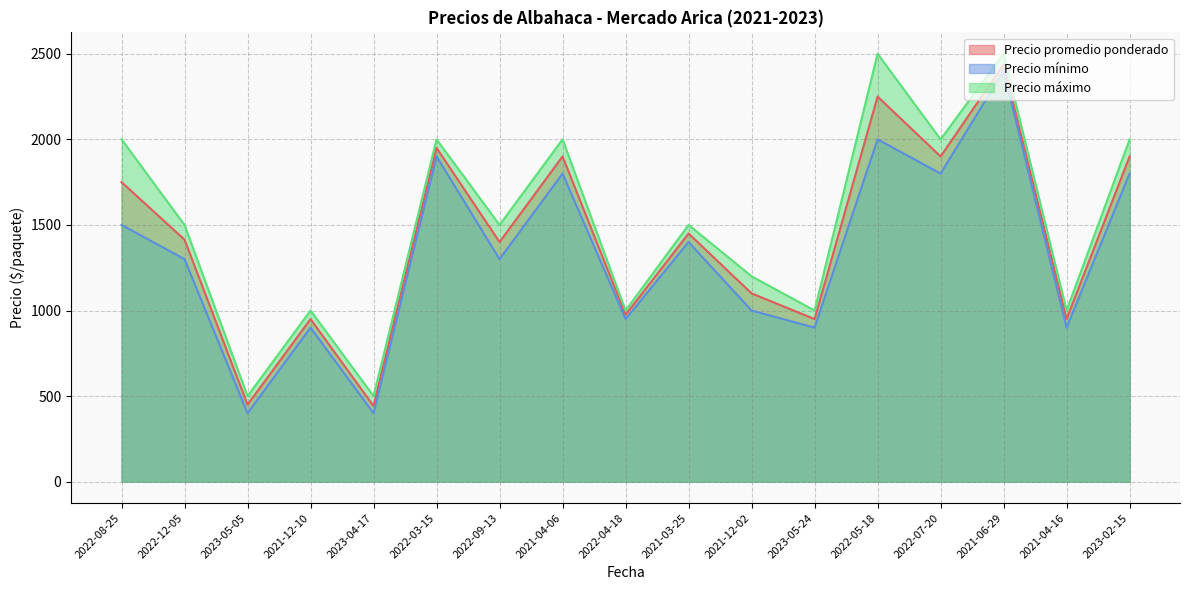

What is the total value across all series at 2021-12-10?

2850